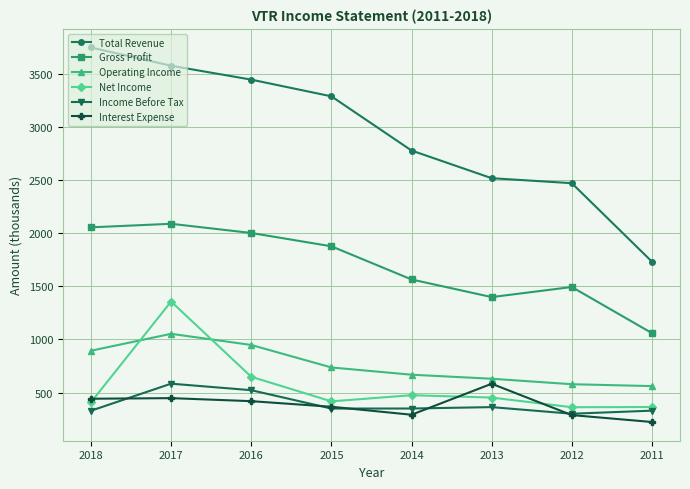

What is the difference between the maximum and second lowest values in the Operating Income series?

474.0